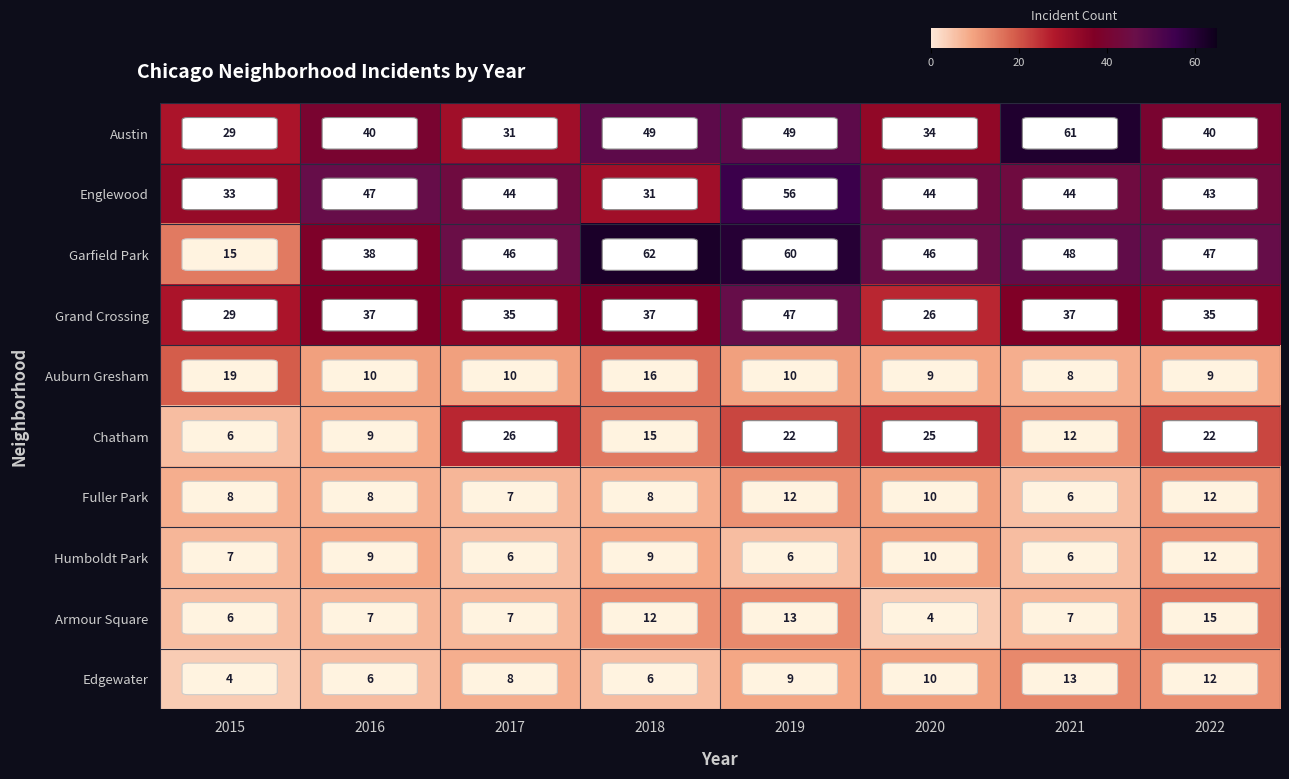

What is the average value of the Auburn Gresham series?

11